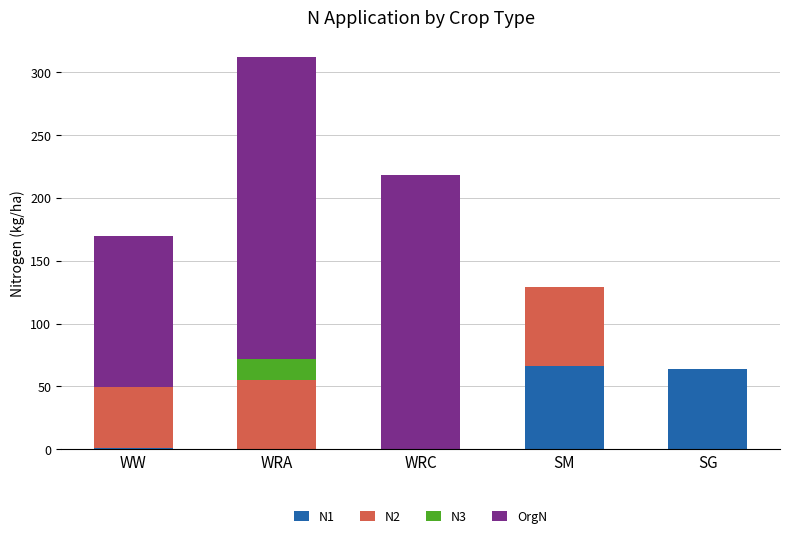

Is it true that N1 equals 0.0 at WRC?

True